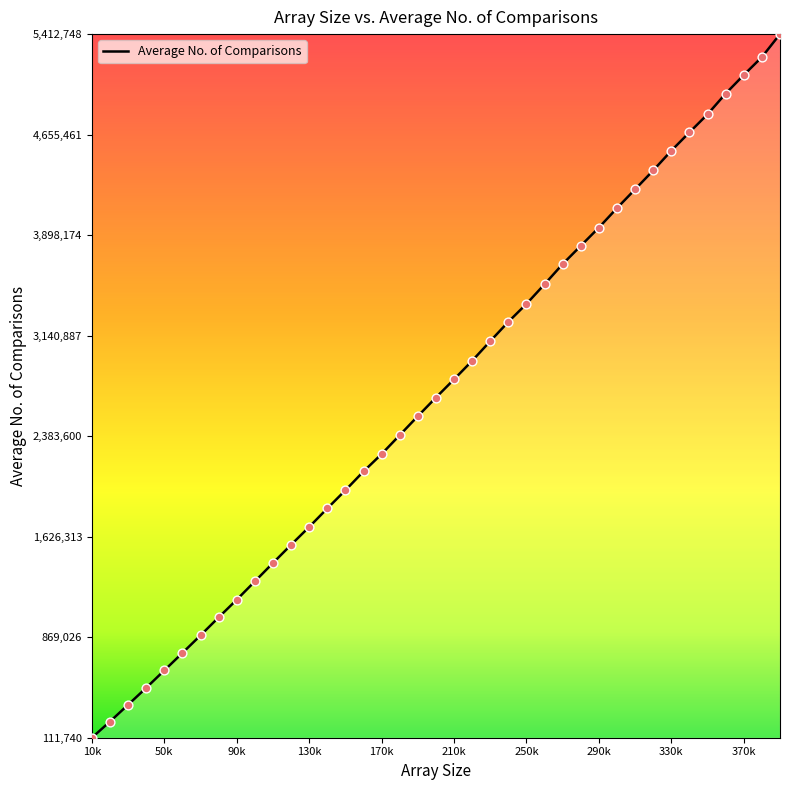

What is the greatest value displayed?

5412748